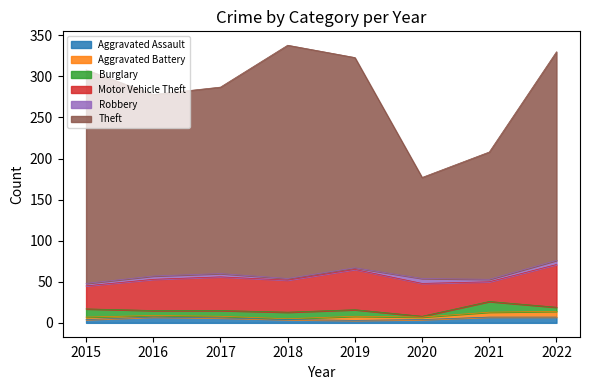

What are all the series names shown in the legend?

Aggravated Assault, Aggravated Battery, Burglary, Motor Vehicle Theft, Robbery, Theft